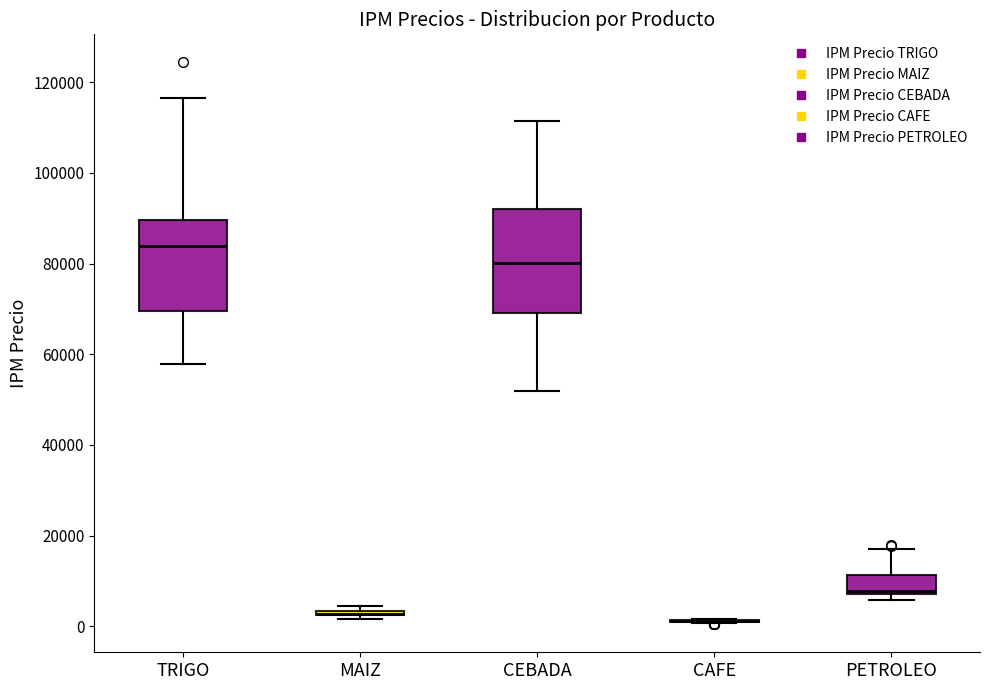

Reading left to right, transcribe this box plot: for each box, give where its median line is, the range the box spans, and where its two whiskers end, as read against the y-axis. The values are not printed on the chart, so give them approximately, as read against the axis.

TRIGO: median 84000, box 70000 to 90000, whiskers 58000 to 116000
MAIZ: box collapsed to a line at 2000, whiskers 2000 to 4000
CEBADA: median 80000, box 70000 to 92000, whiskers 52000 to 112000
CAFE: box collapsed to a line at 2000, whiskers 0 to 2000
PETROLEO: median 8000 (just above the box's lower edge), box 8000 to 12000, whiskers 6000 to 18000